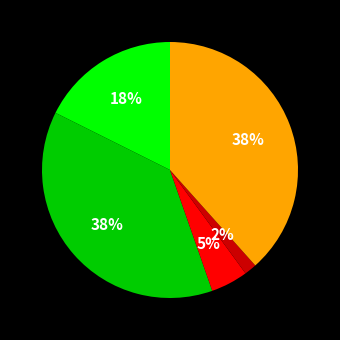

Is there any slice that represents more than half of the pie?

No